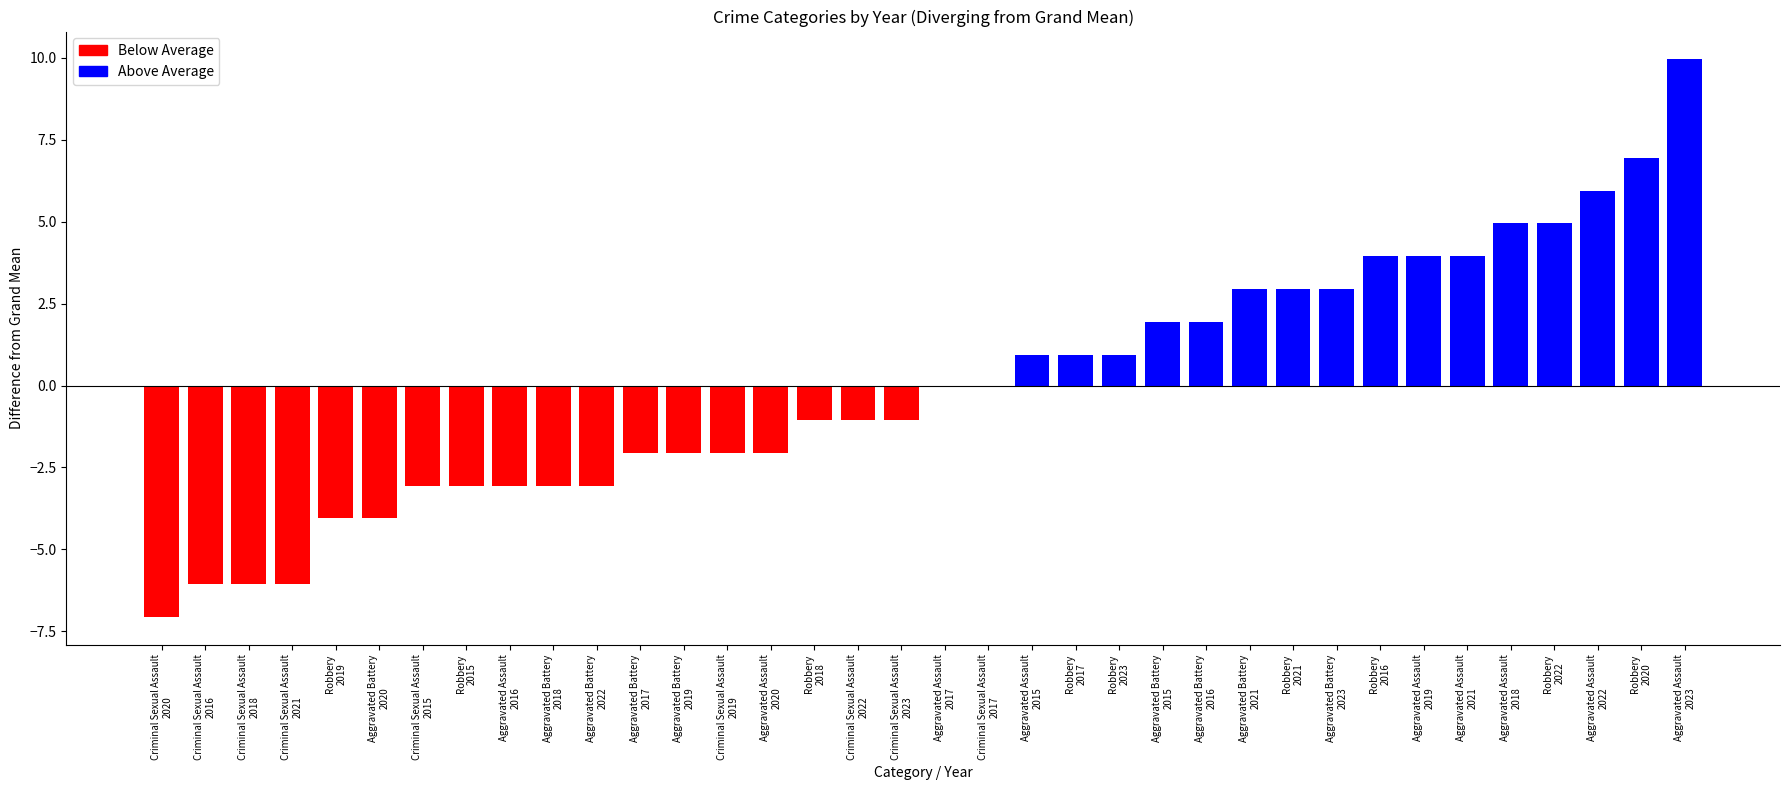

What is the maximum value shown in the chart?

9.9